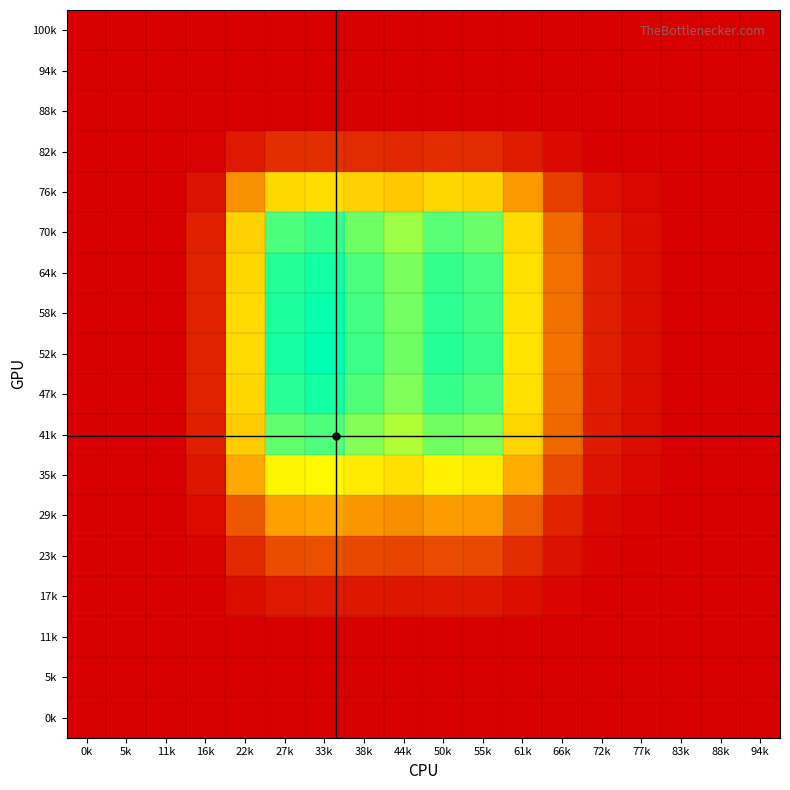

At which category is the sum across all series the highest?

33k